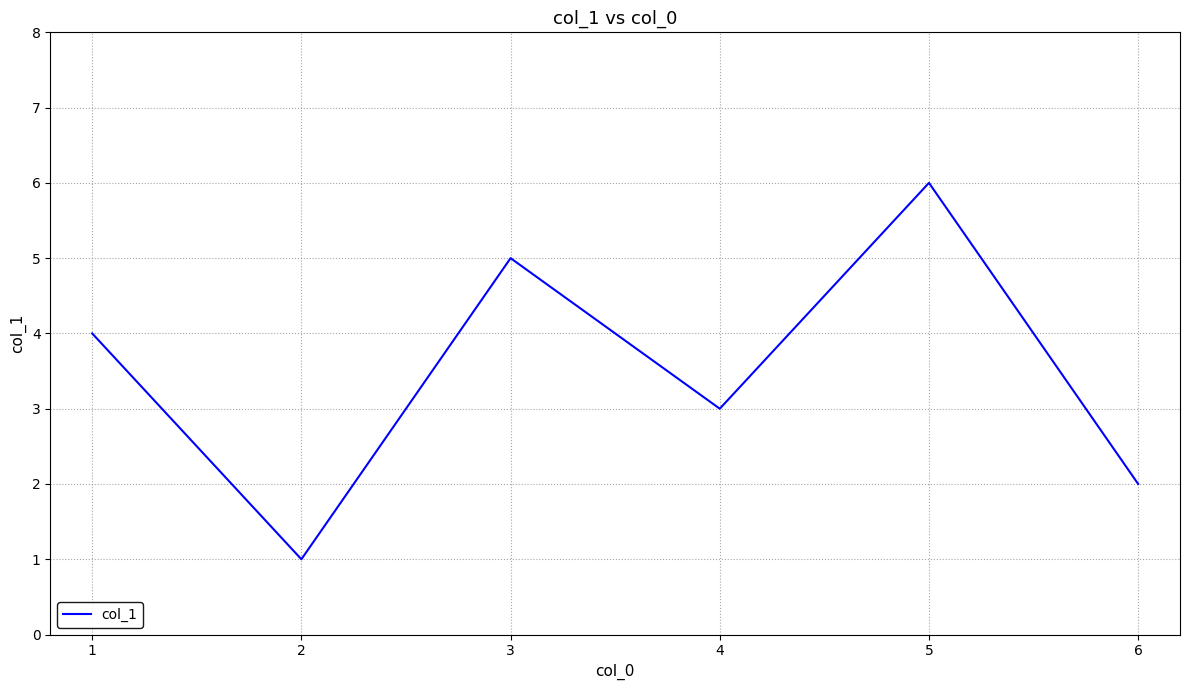

True or false: the data shows 2 at 1.

False